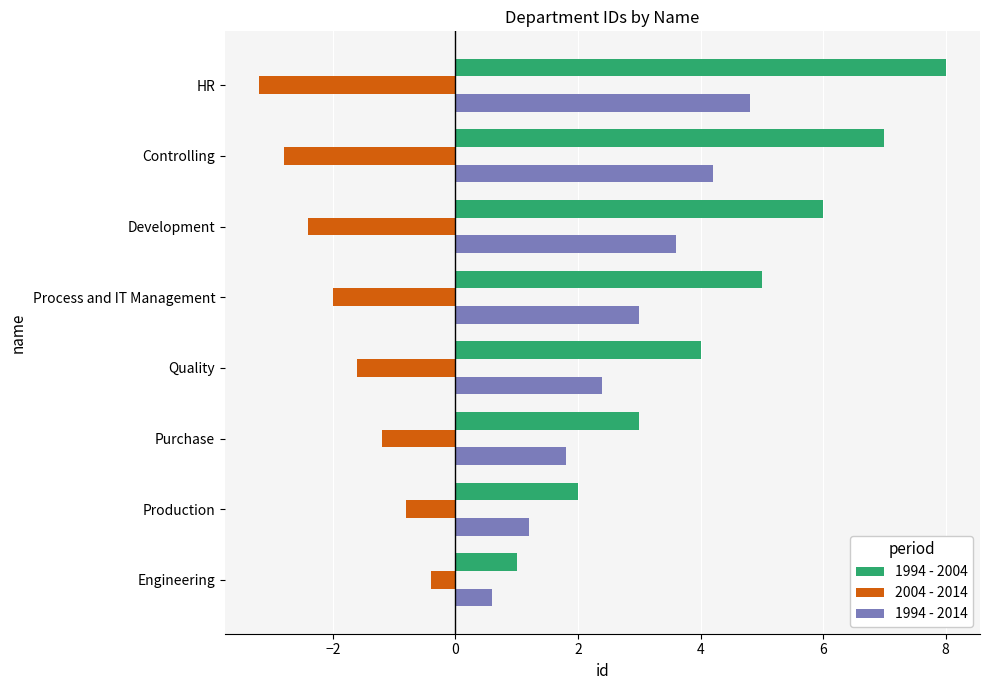

Which category has the highest value across all series?

HR